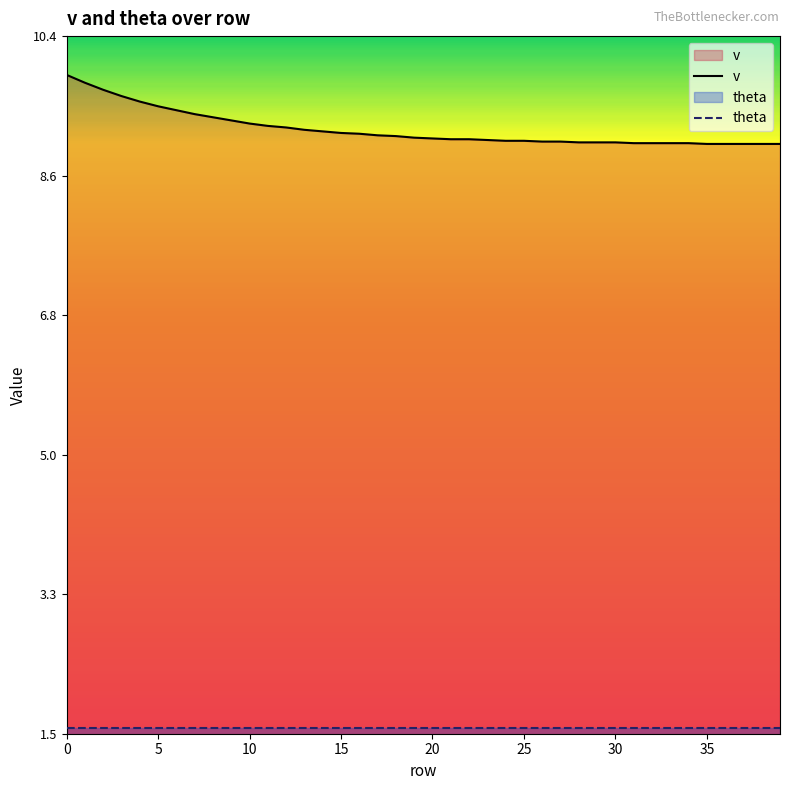

True or false: theta has more than 1 interior local peaks.

False